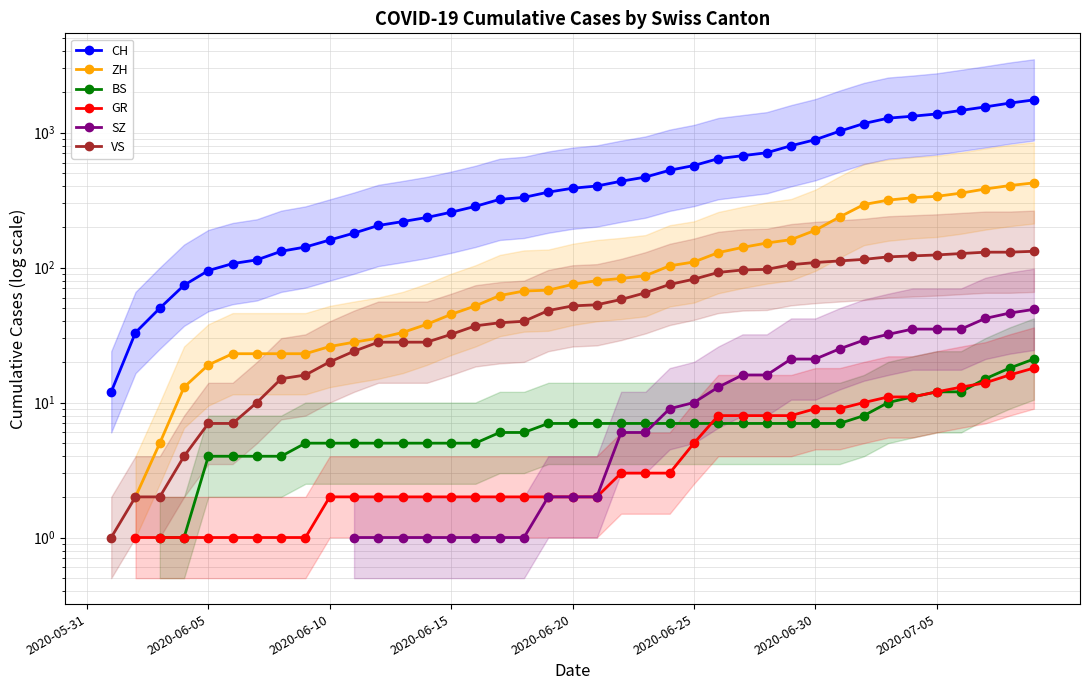

What are all the series names shown in the legend?

CH, ZH, BS, GR, SZ, VS